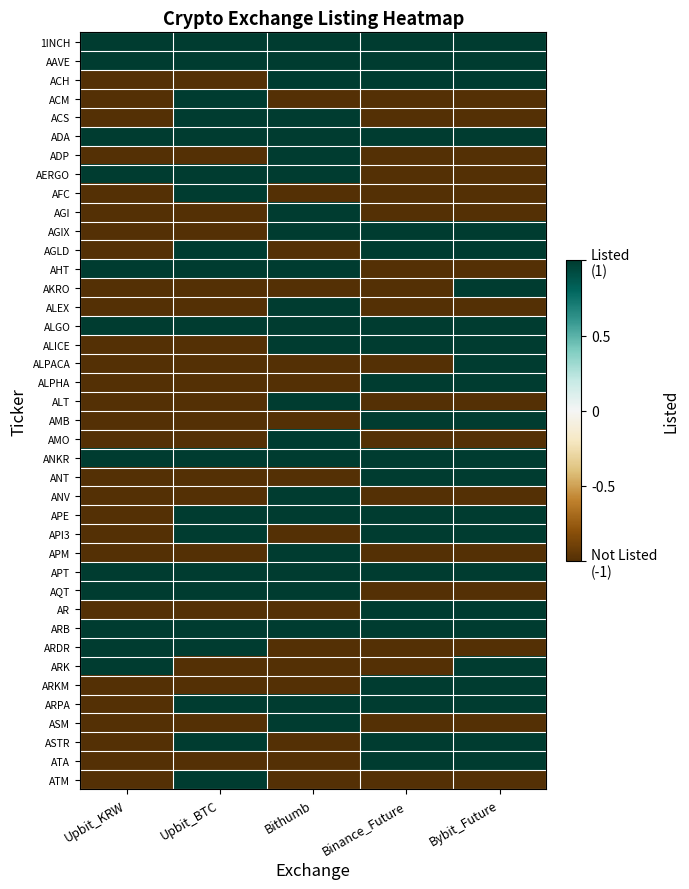

At how many categories does at least one series exceed 0?

5